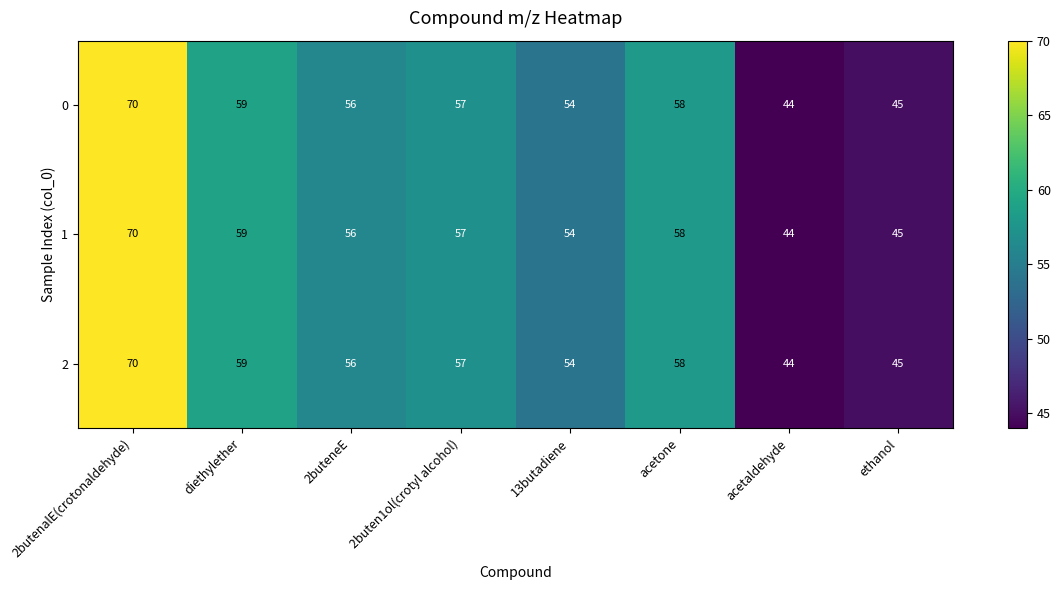

Reading left to right, extract all data points from this chart.

0: 2butenalE(crotonaldehyde)=70	diethylether=59	2buteneE=56	2buten1ol(crotyl alcohol)=57	13butadiene=54	acetone=58	acetaldehyde=44	ethanol=45
1: 2butenalE(crotonaldehyde)=70	diethylether=59	2buteneE=56	2buten1ol(crotyl alcohol)=57	13butadiene=54	acetone=58	acetaldehyde=44	ethanol=45
2: 2butenalE(crotonaldehyde)=70	diethylether=59	2buteneE=56	2buten1ol(crotyl alcohol)=57	13butadiene=54	acetone=58	acetaldehyde=44	ethanol=45